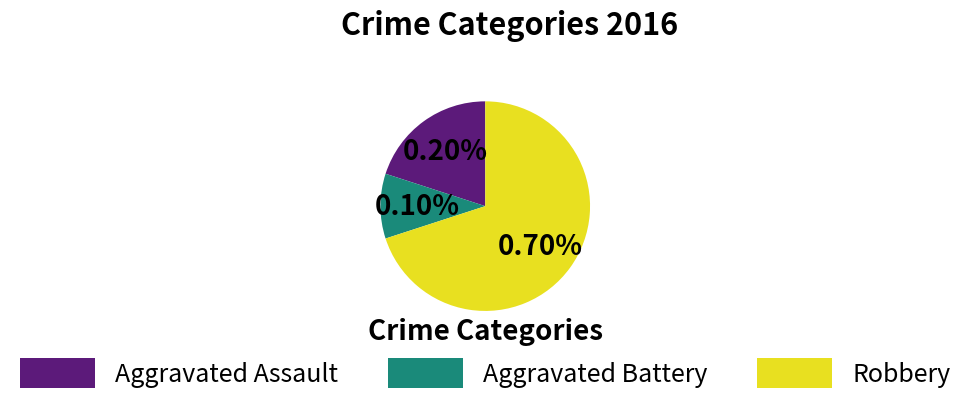

To the nearest percent, what percentage of the pie is Aggravated Assault?

20%